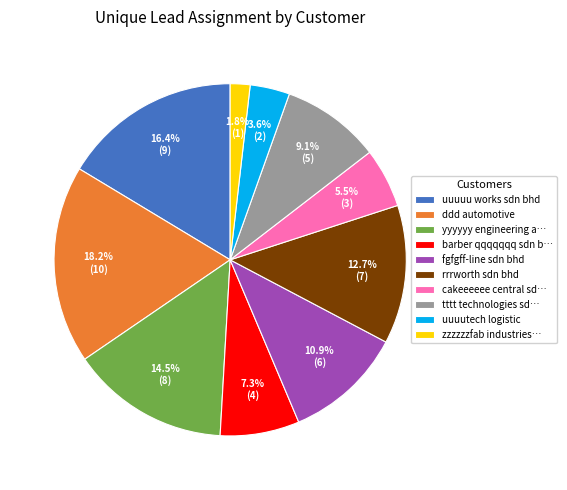

Which has a higher value, tttt technologies sd… or rrrworth sdn bhd?

rrrworth sdn bhd